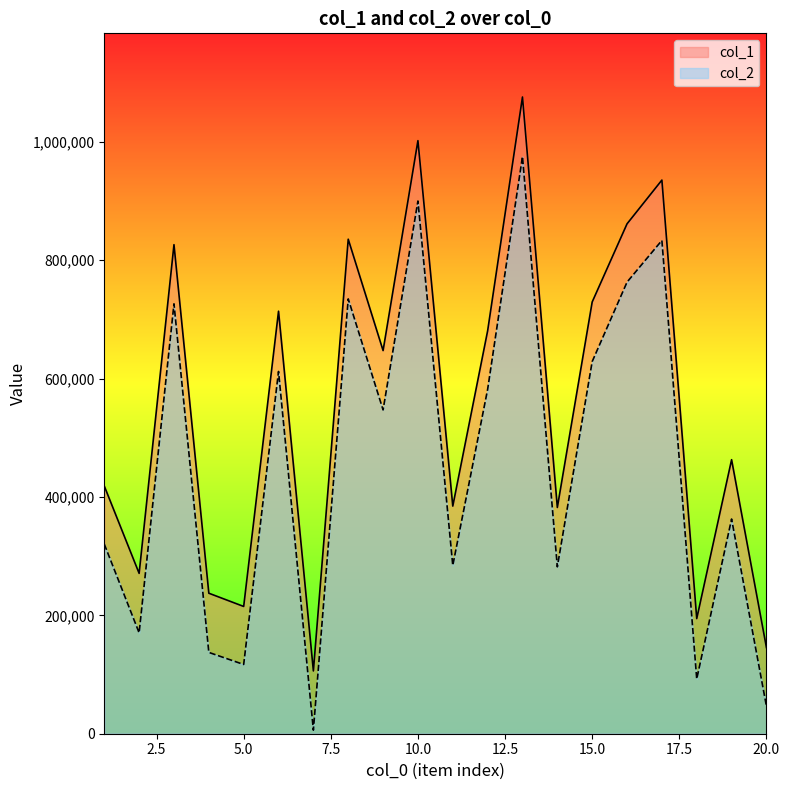

Reading right to left, what are all the values shown in this chart?

col_1: 145584	462932	194499	935265	861358	729355	382190	1075607	680604	384537	1001853	647269	835374	106064	713756	214994	237356	826167	270878	418436
col_2: 46516	362692	92499	833307	762885	628651	281894	975086	581692	284244	899878	546998	734558	6039	611940	116963	137352	726193	170432	320309